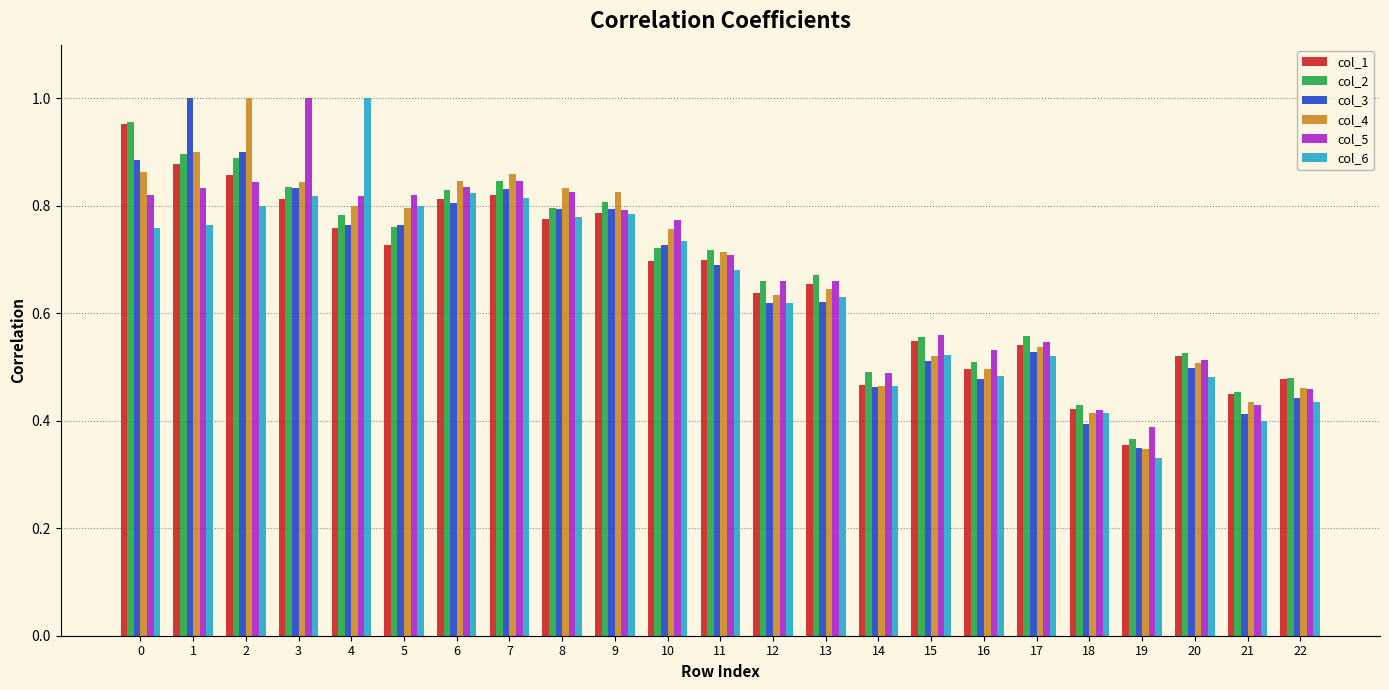

What is the total value across all series at 4?

4.9